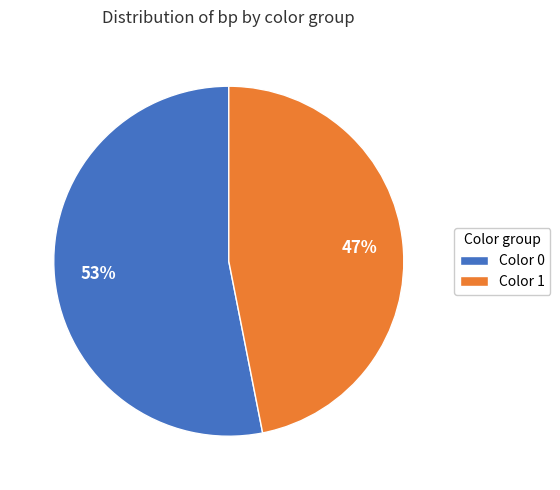

To the nearest percent, what is the average slice percentage?

50%